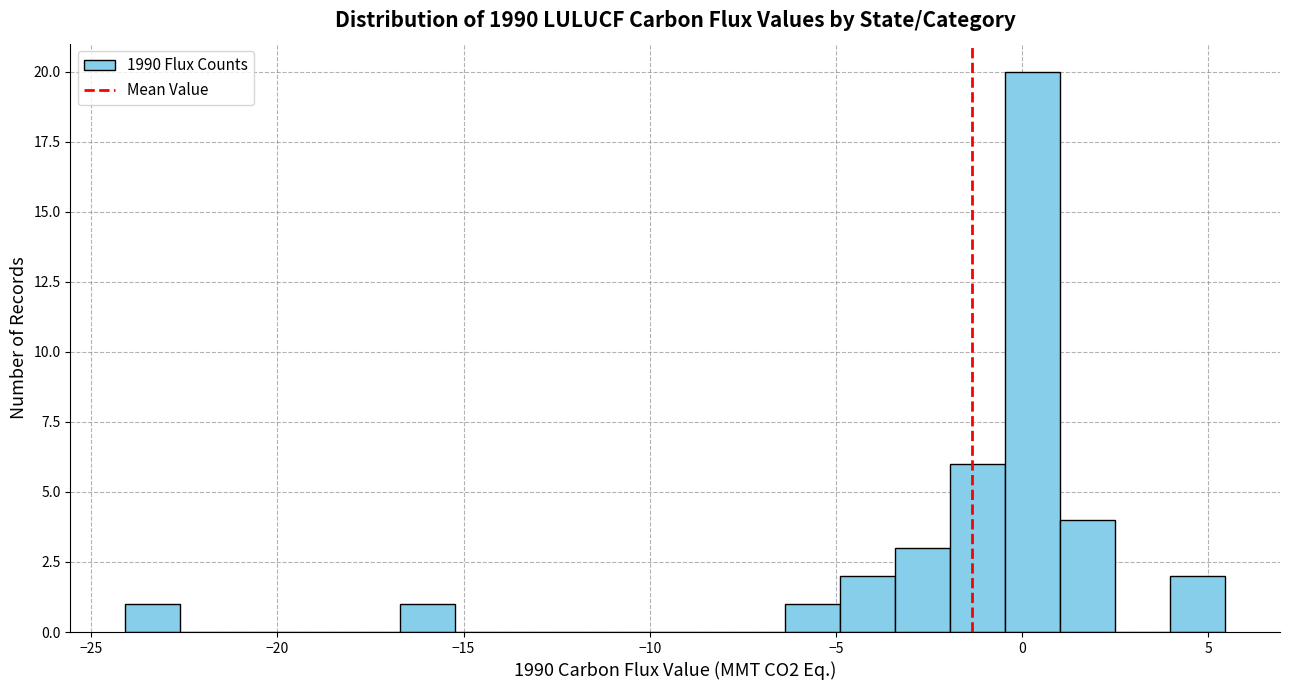

Around what value on the x-axis is the tallest bar? Give the approximate position of its centre, as read against the axis.

0.5